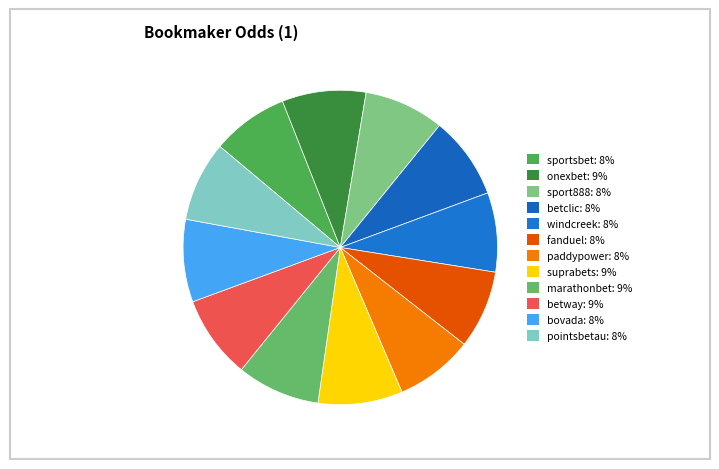

Which category has the biggest portion of the pie?

suprabets